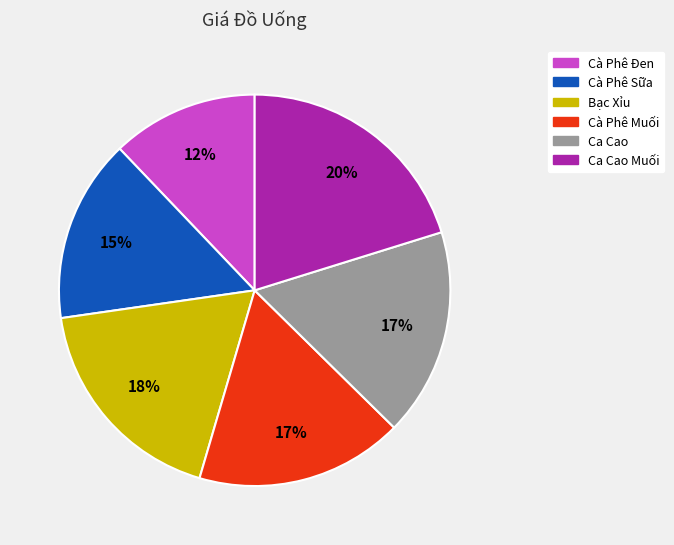

The Cà Phê Muối slice represents 9% of the pie. True or false?

False